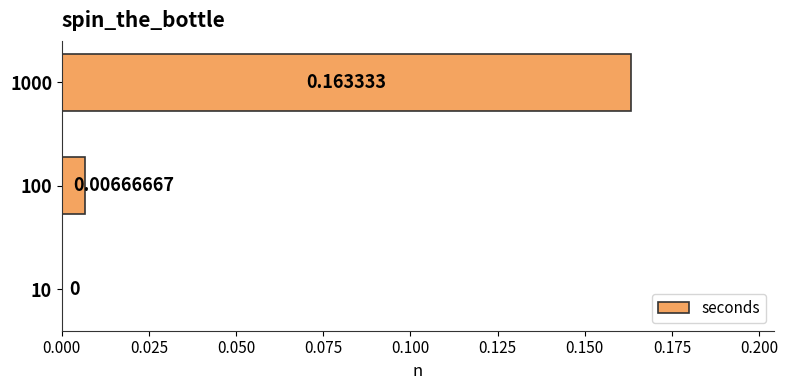

Are the bars grouped side by side (vs. stacked)?

No